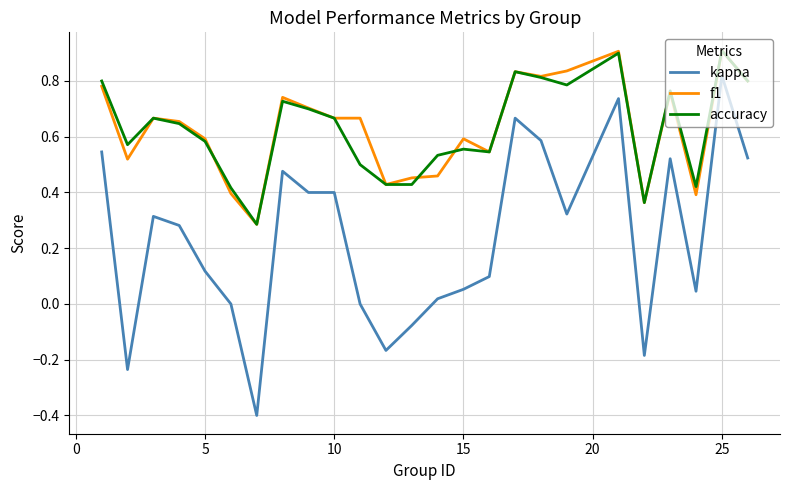

True or false: kappa and f1 cross at least once.

False